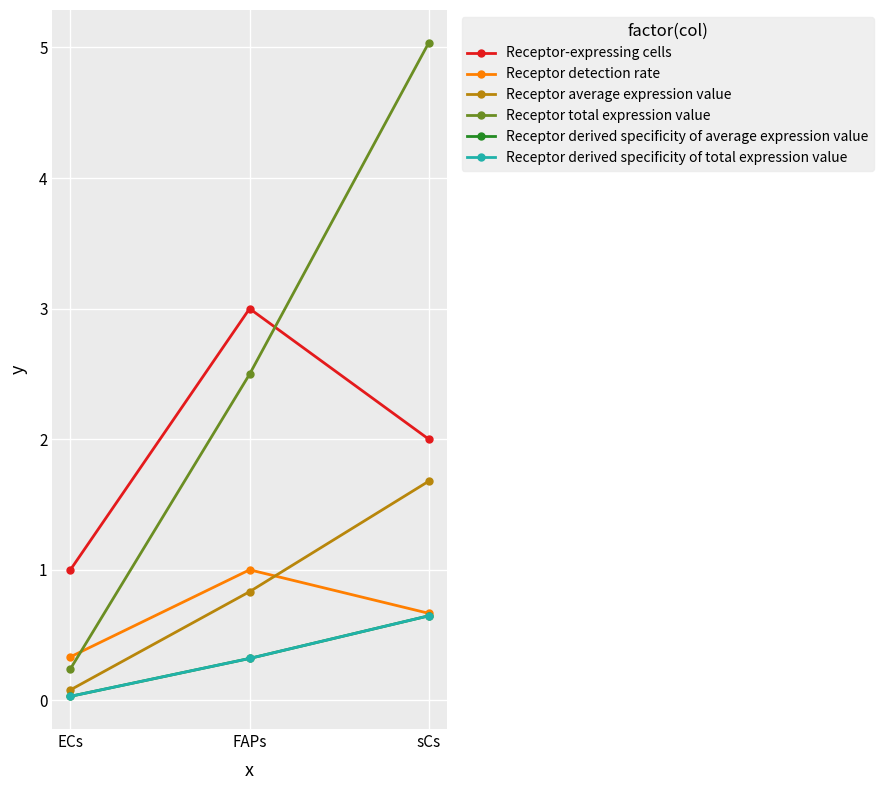

Does the chart have visible grid lines?

Yes